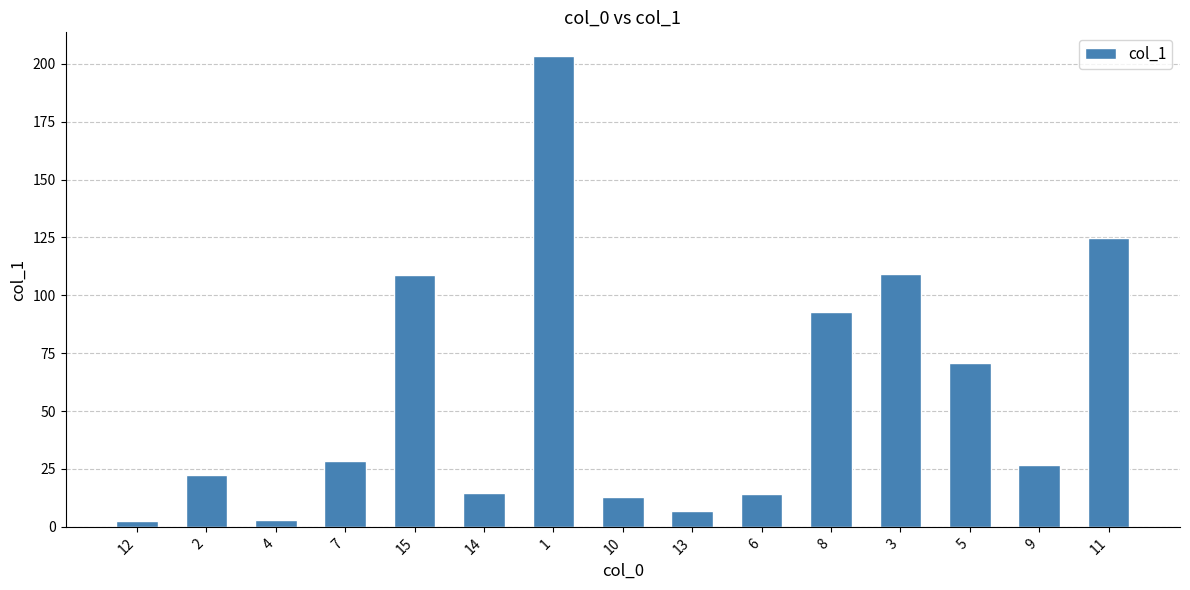

Which has a higher value, 9 or 14?

9